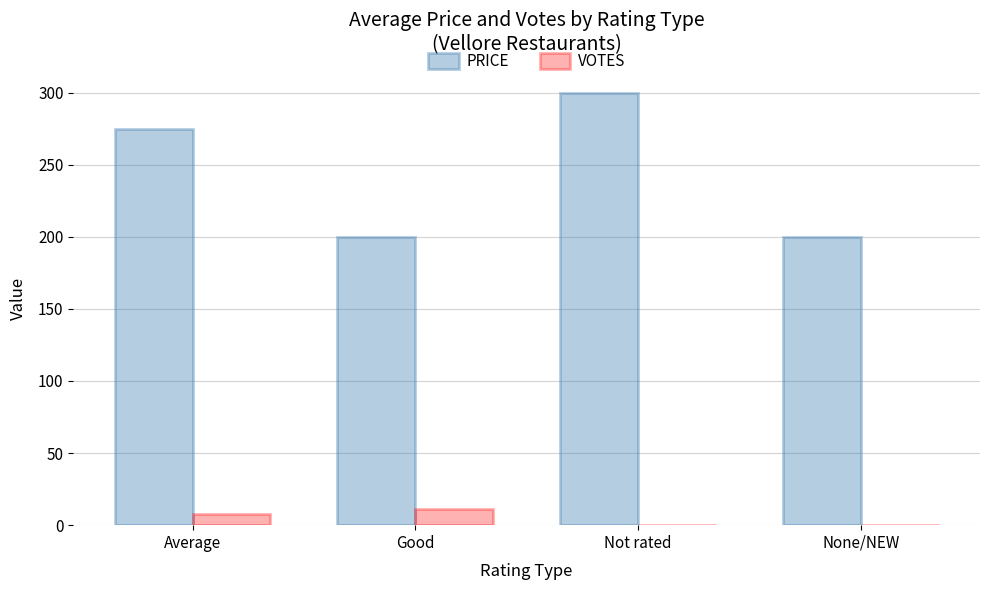

Is the value of VOTES at None/NEW greater than the value of PRICE at None/NEW?

No